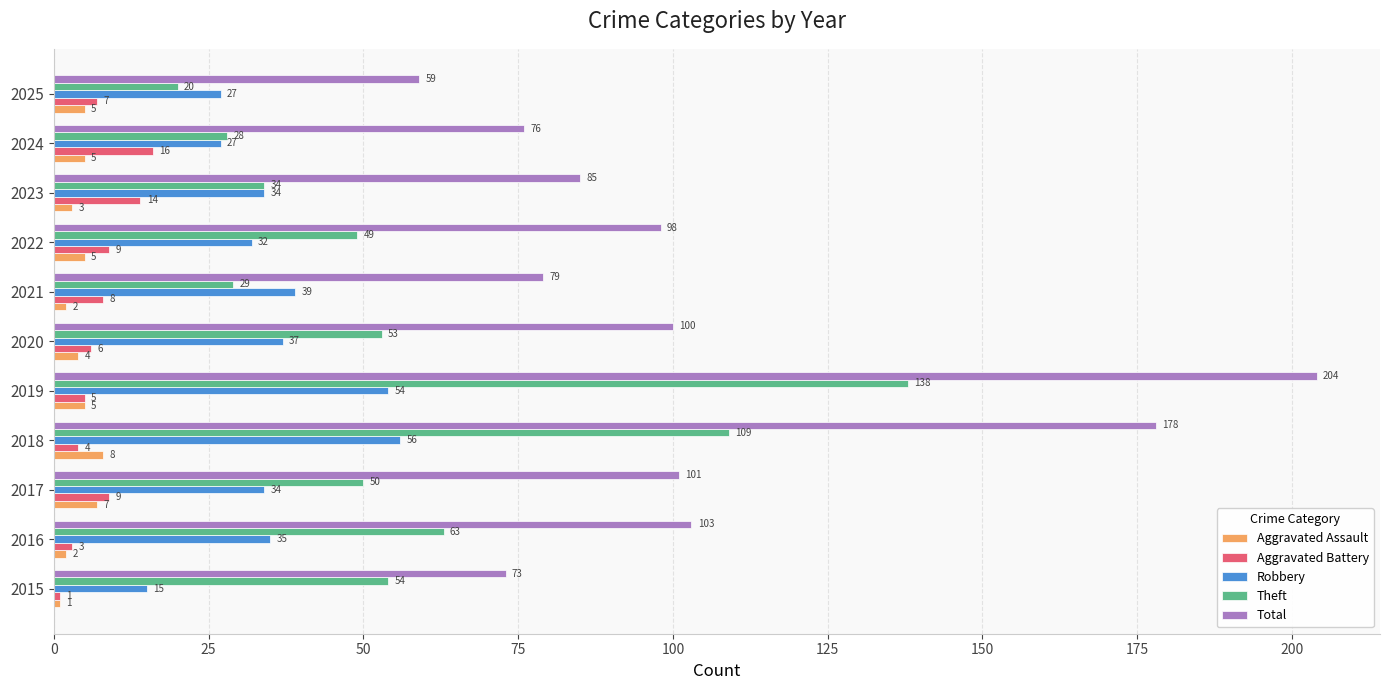

What is the spread (max minus min) of values at 2017?

94